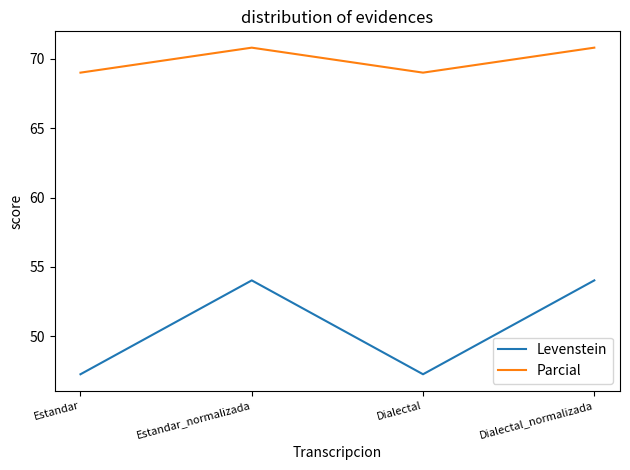

Which series has the largest total across all categories?

Parcial